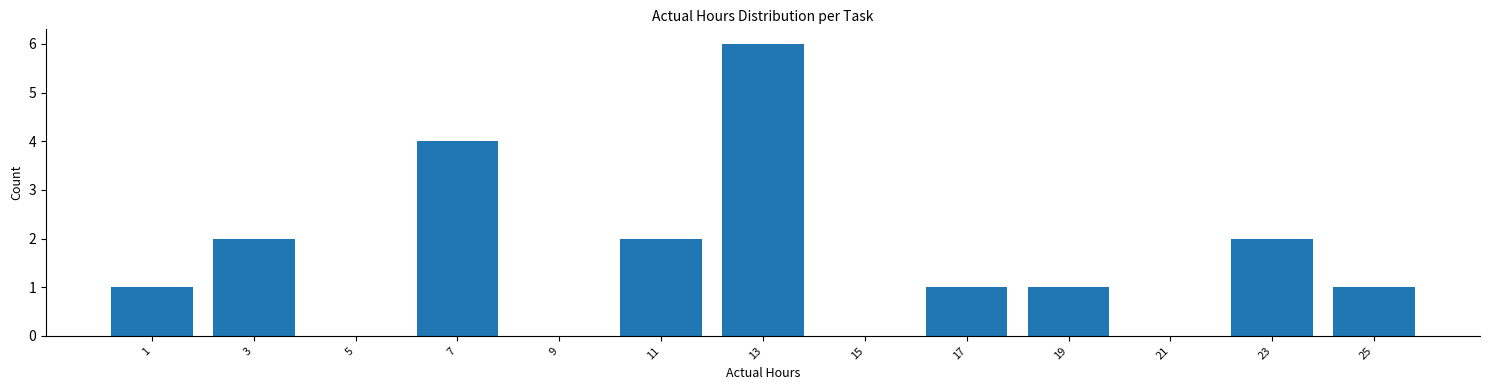

What is the height of the bar covering 2 to 4 on the x-axis? The values are not printed on the chart, so give them approximately, as read against the axis.

2